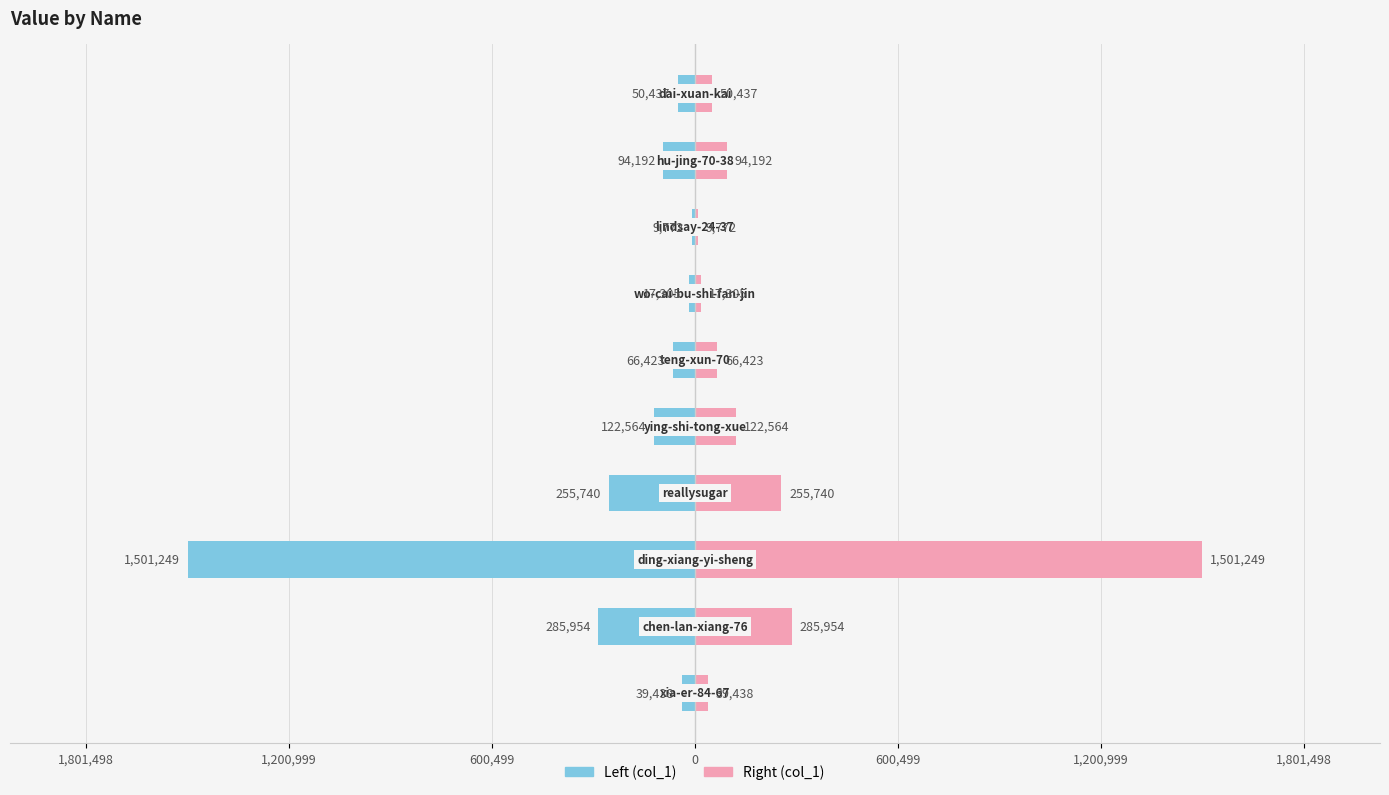

True or false: col_1 (right) has a value of 52847 at 600,499.

False